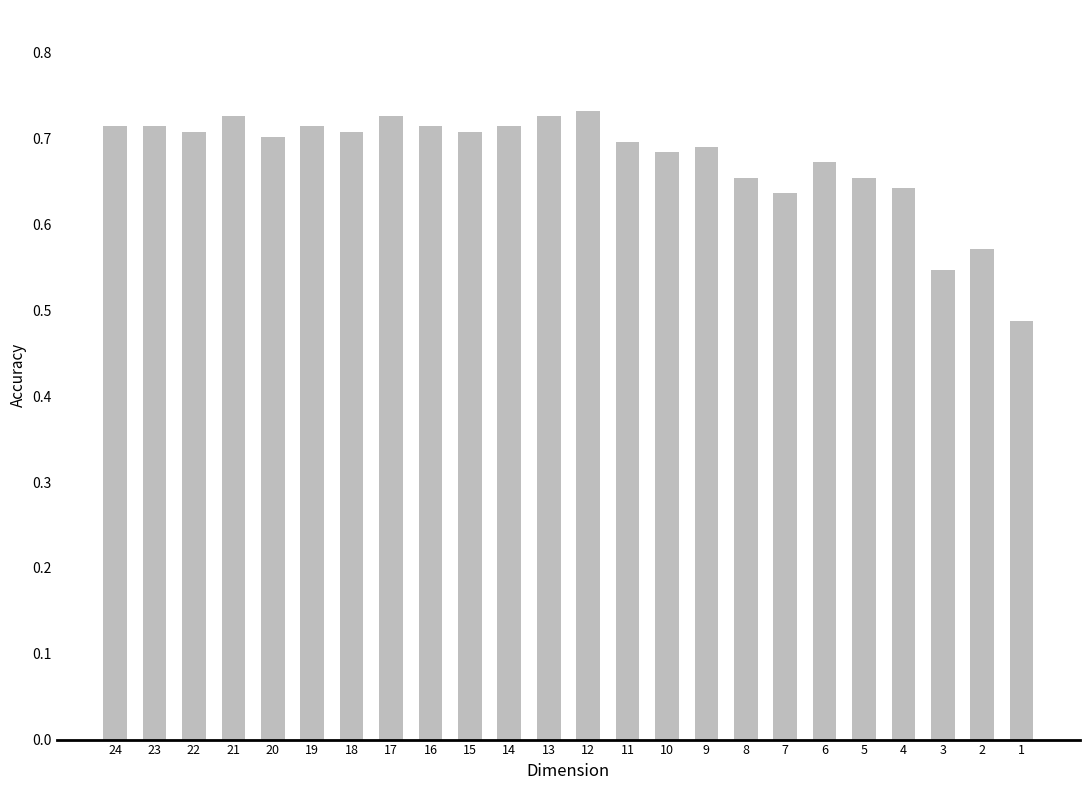

Are the bars grouped side by side (vs. stacked)?

No